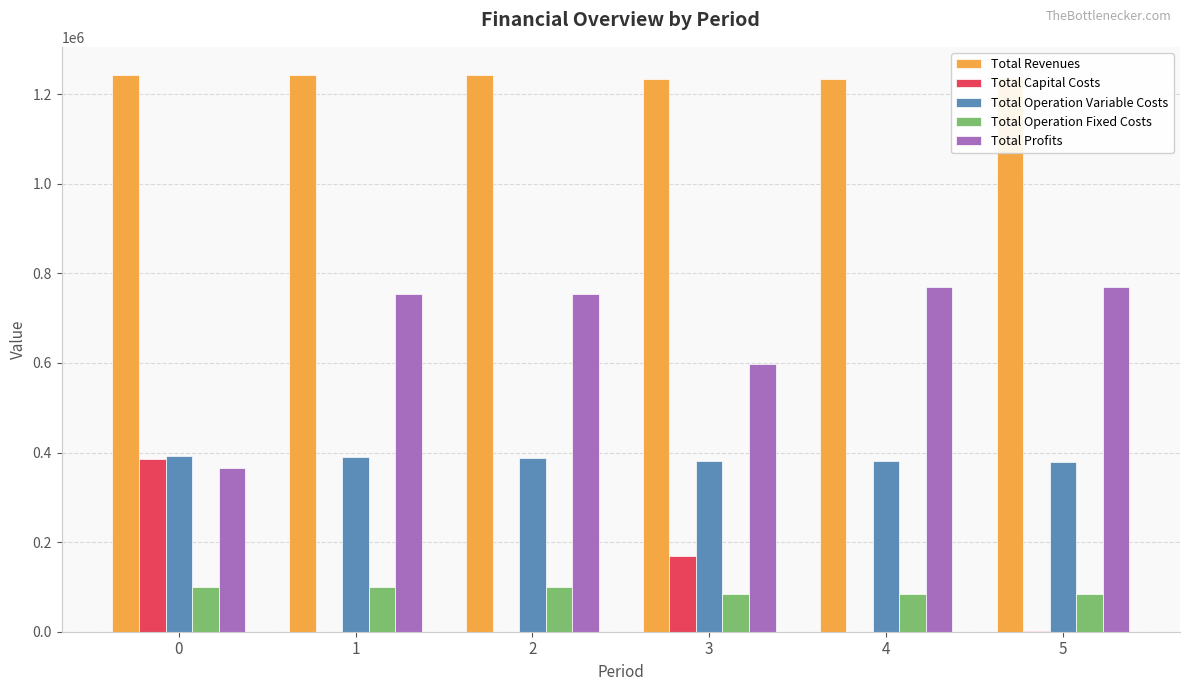

Does the chart contain stacked bars?

No